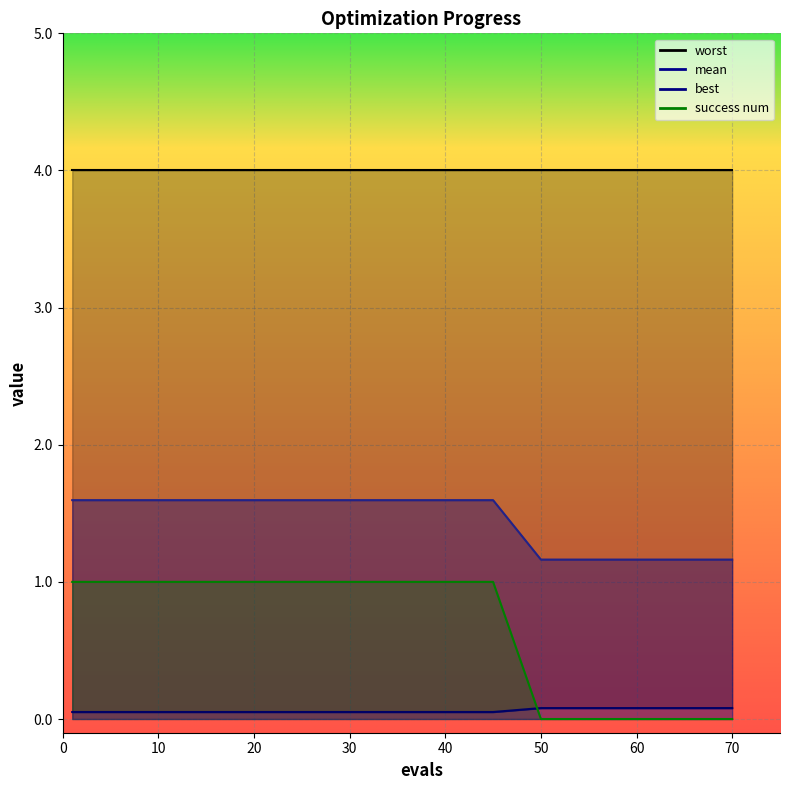

At which label does mean reach its peak?

1